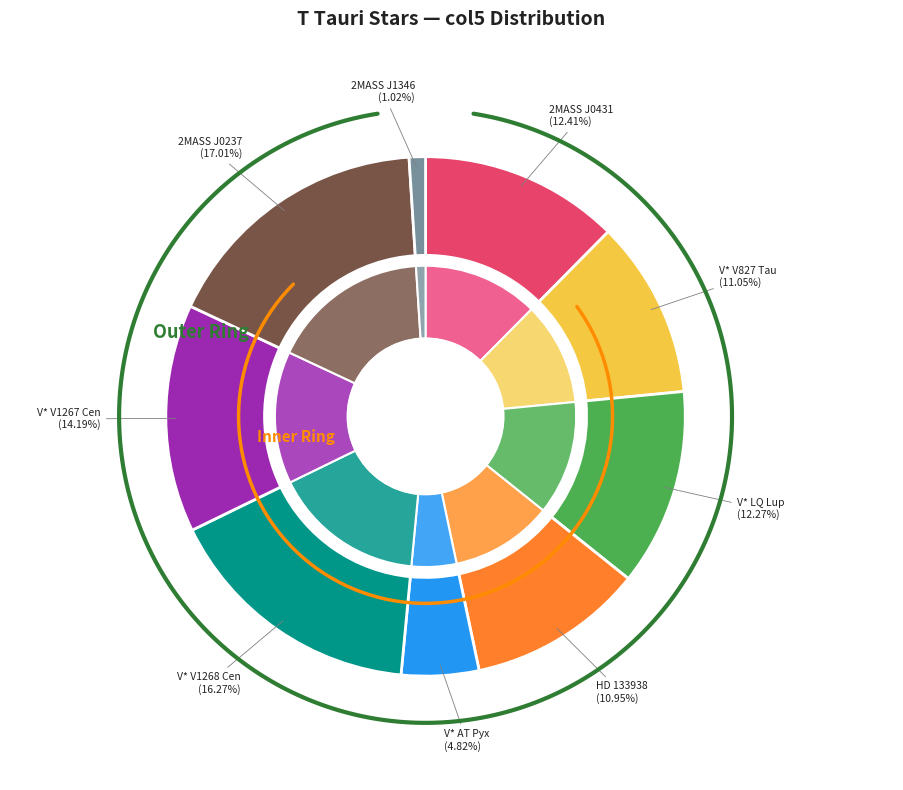

What percentage is the V* AT Pyx slice, to the nearest percent?

5%